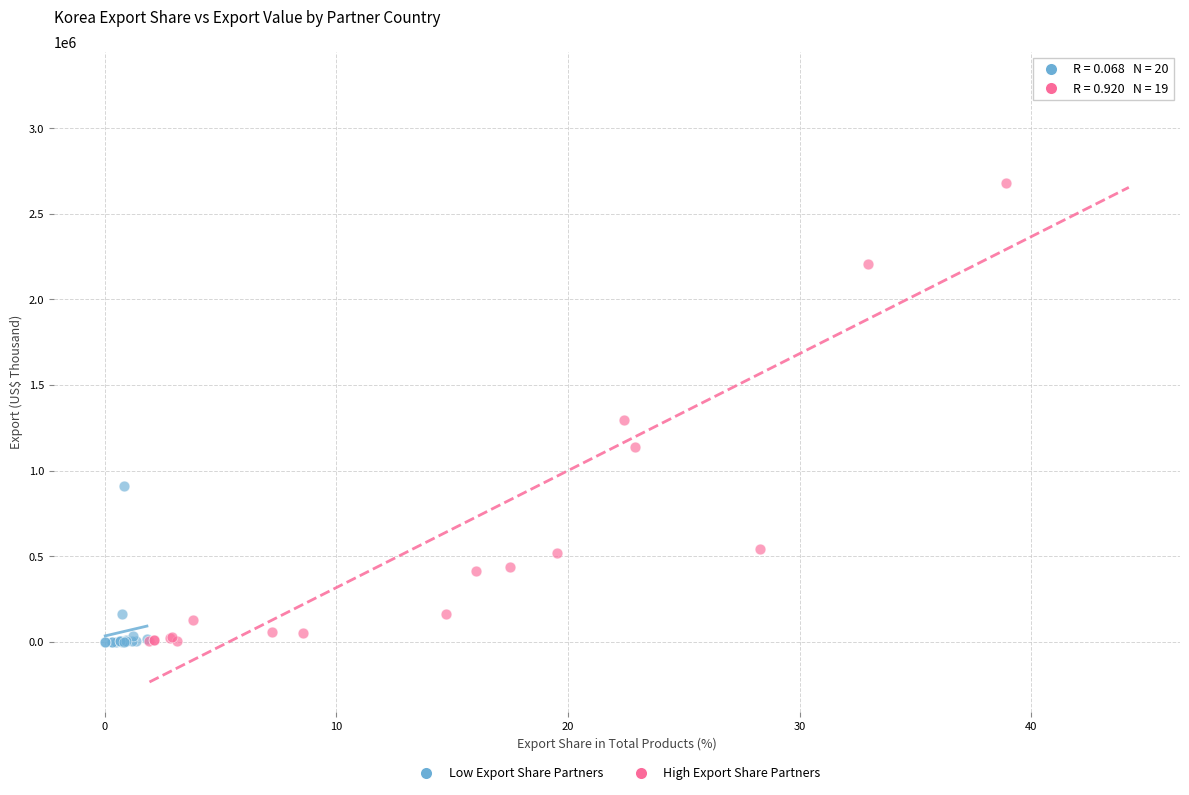

Which series reaches the maximum Y coordinate?

High Export Share Partners